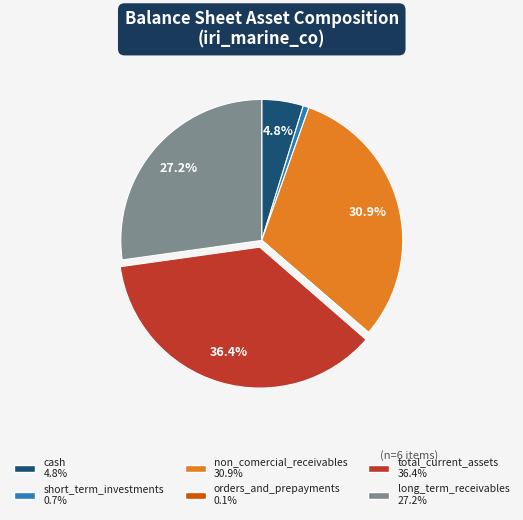

How much of the chart is everything except non_comercial_receivables?

69.1%